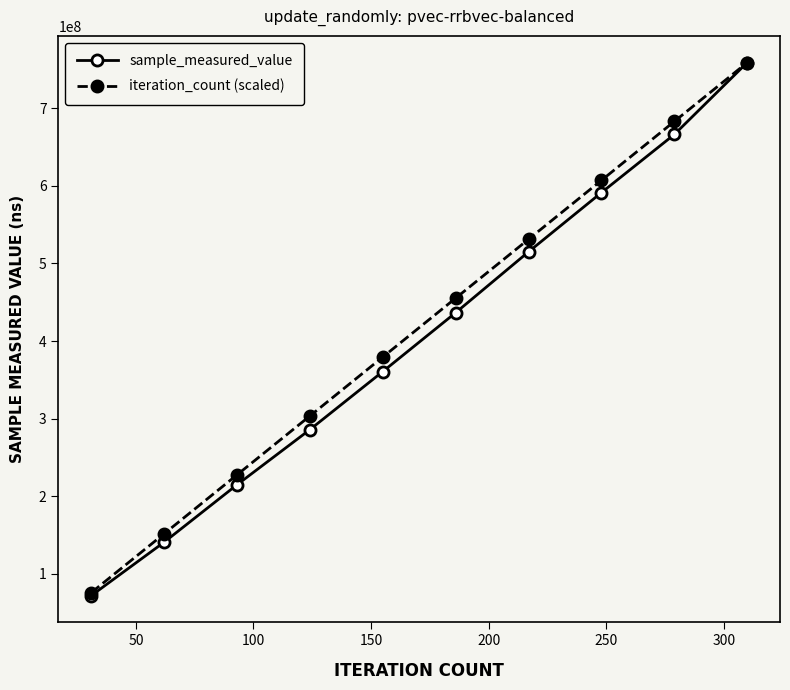

What is the value of the iteration_count (scaled) point at the 9th from the left?

682897044.6